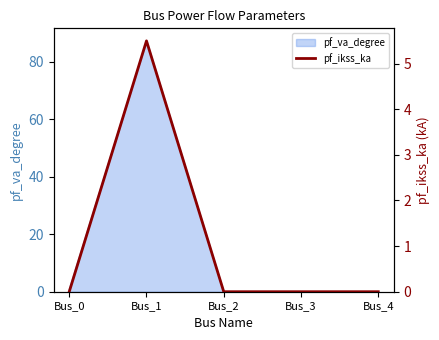

Reading right to left, transcribe all the data shown in this chart.

Bus_4=0.0	Bus_3=0.0	Bus_2=0.0	Bus_1=5.5	Bus_0=0.0